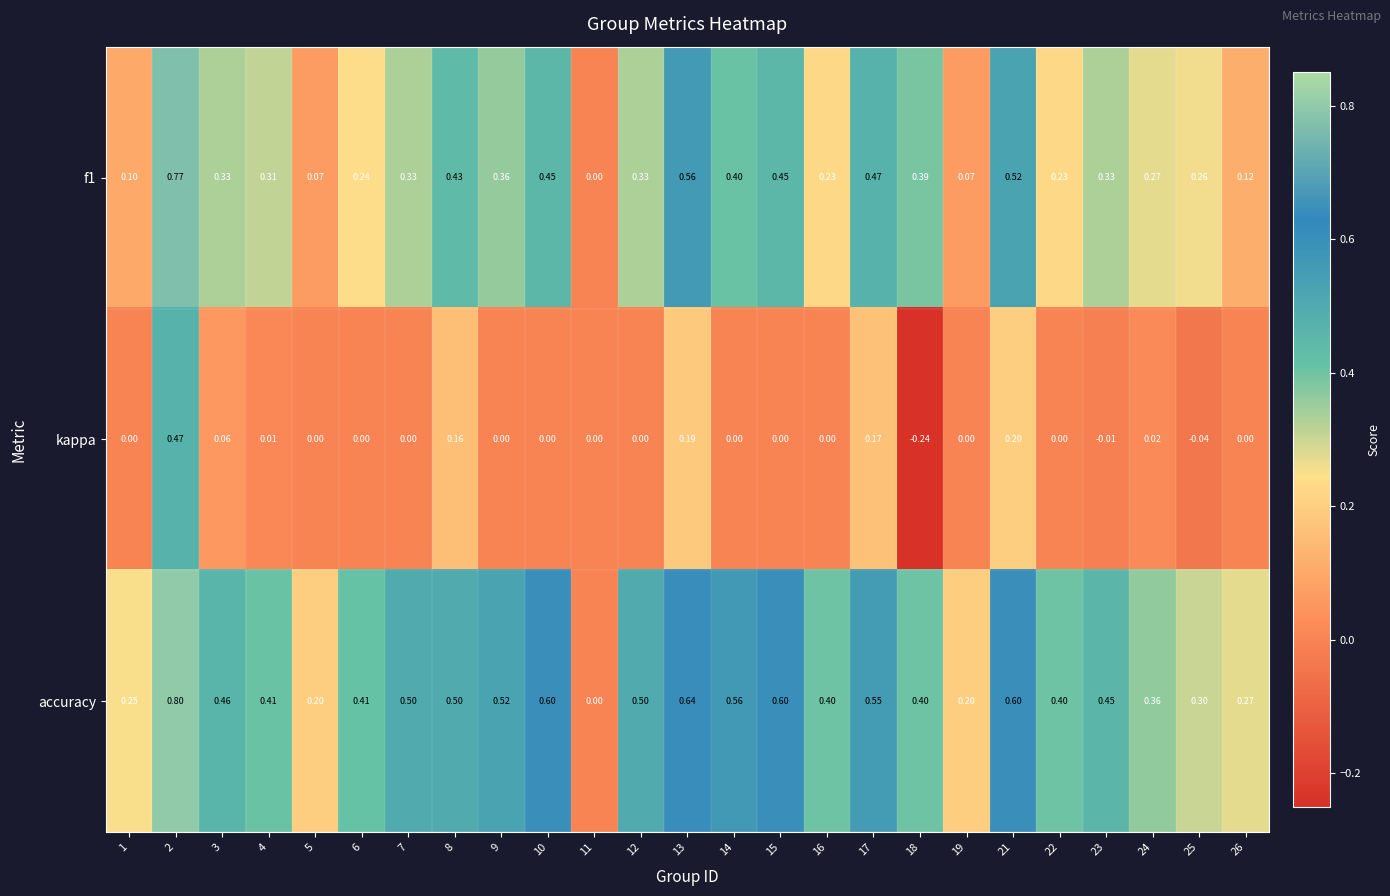

Which series has the largest total across all categories?

accuracy